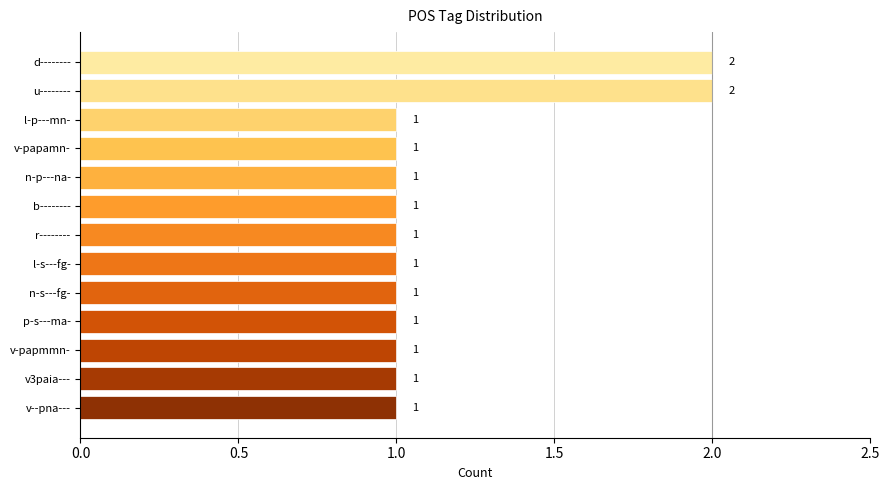

Does the chart contain any negative values?

No